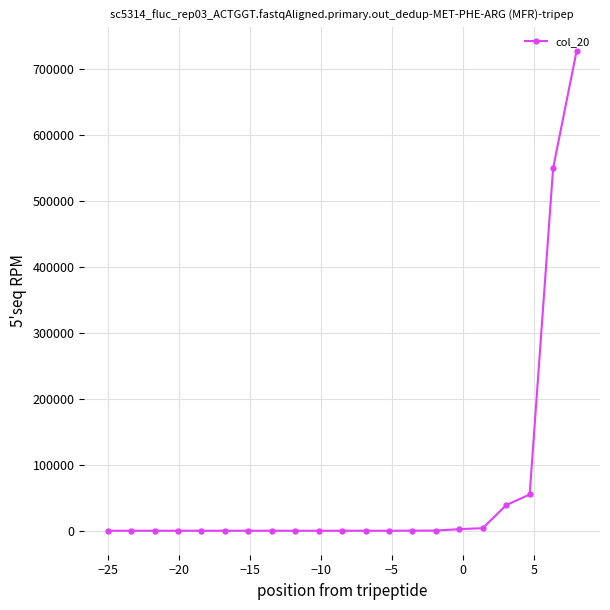

How many data points does each series have?

21